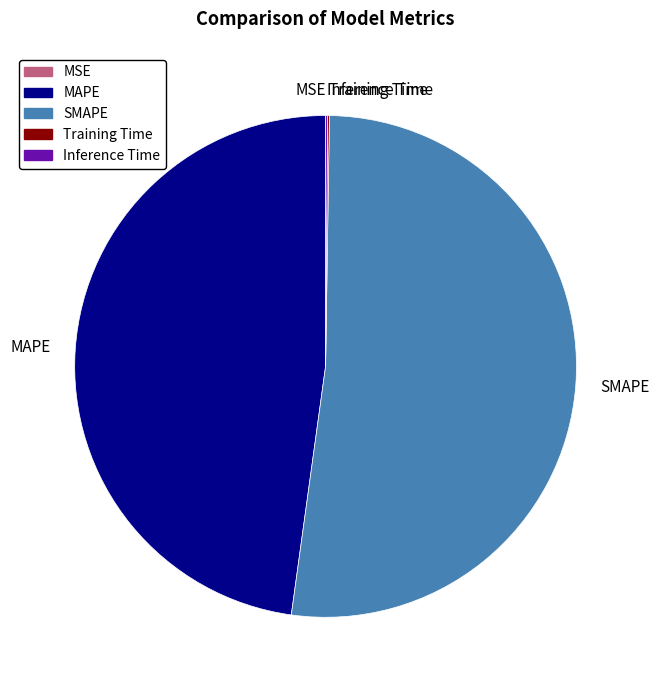

Which slice is the largest?

SMAPE